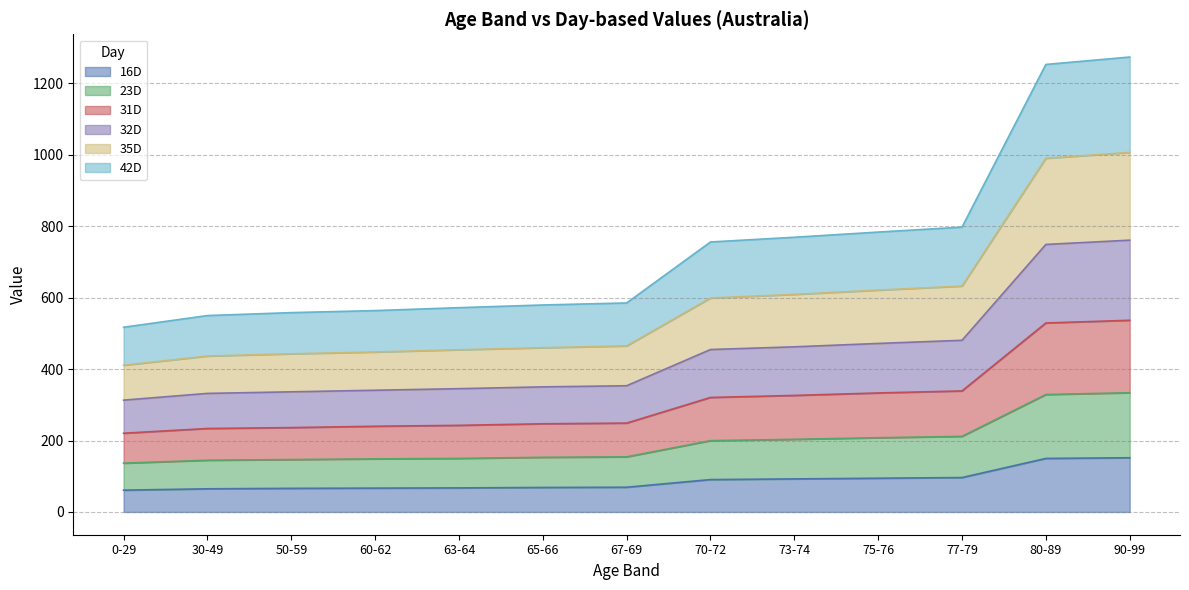

Does the chart have visible grid lines?

Yes